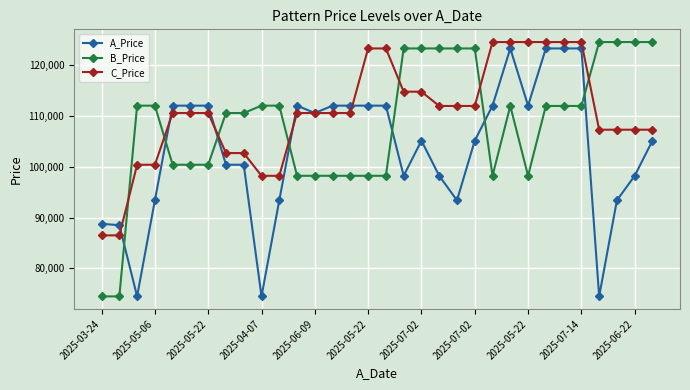

What is the highest value of the B_Price series?

124474.0